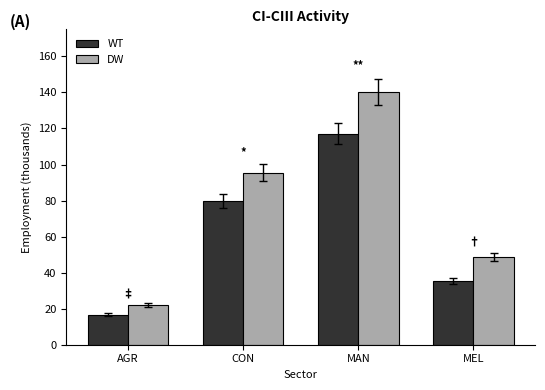

At which category is the sum across all series the highest?

MAN